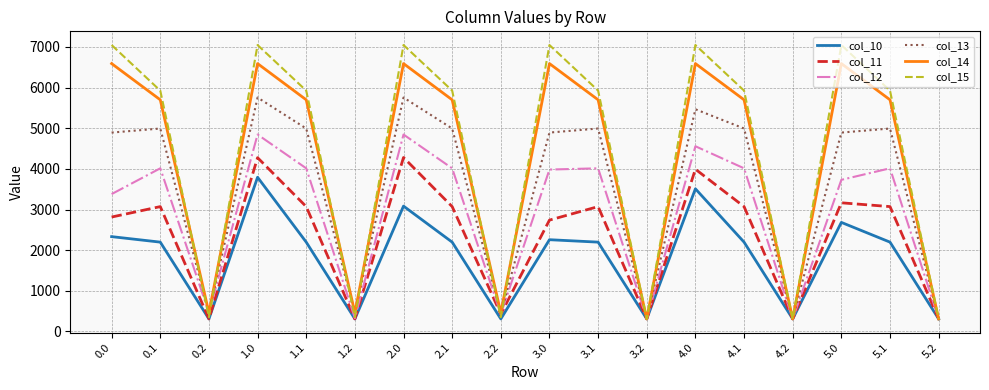

In col_11, how many points are higher than both neighbors (excluding endpoints)?

6